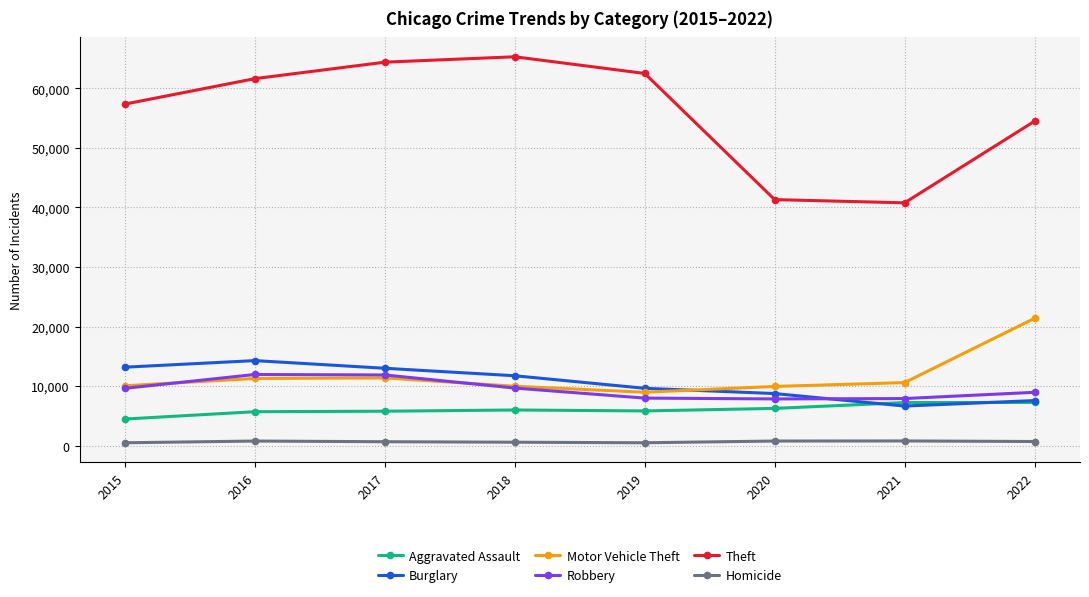

The value of Theft at 2021 is 60231. True or false?

False